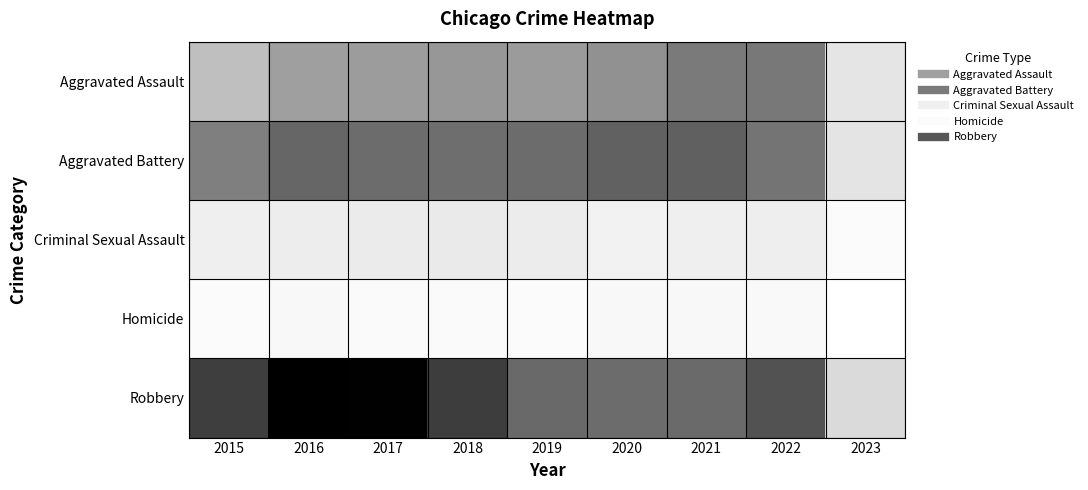

Which series has the widest spread of values?

Robbery